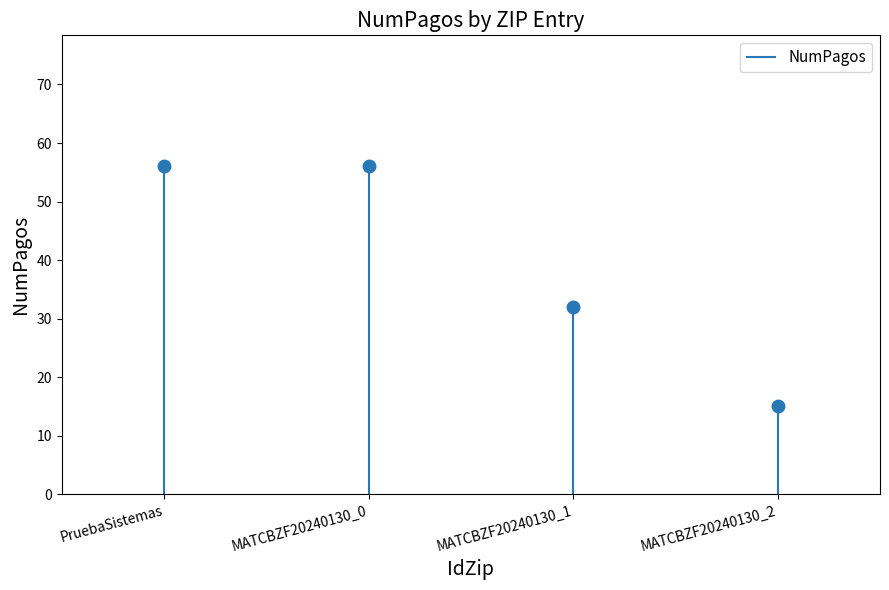

How many values are below 56?

2